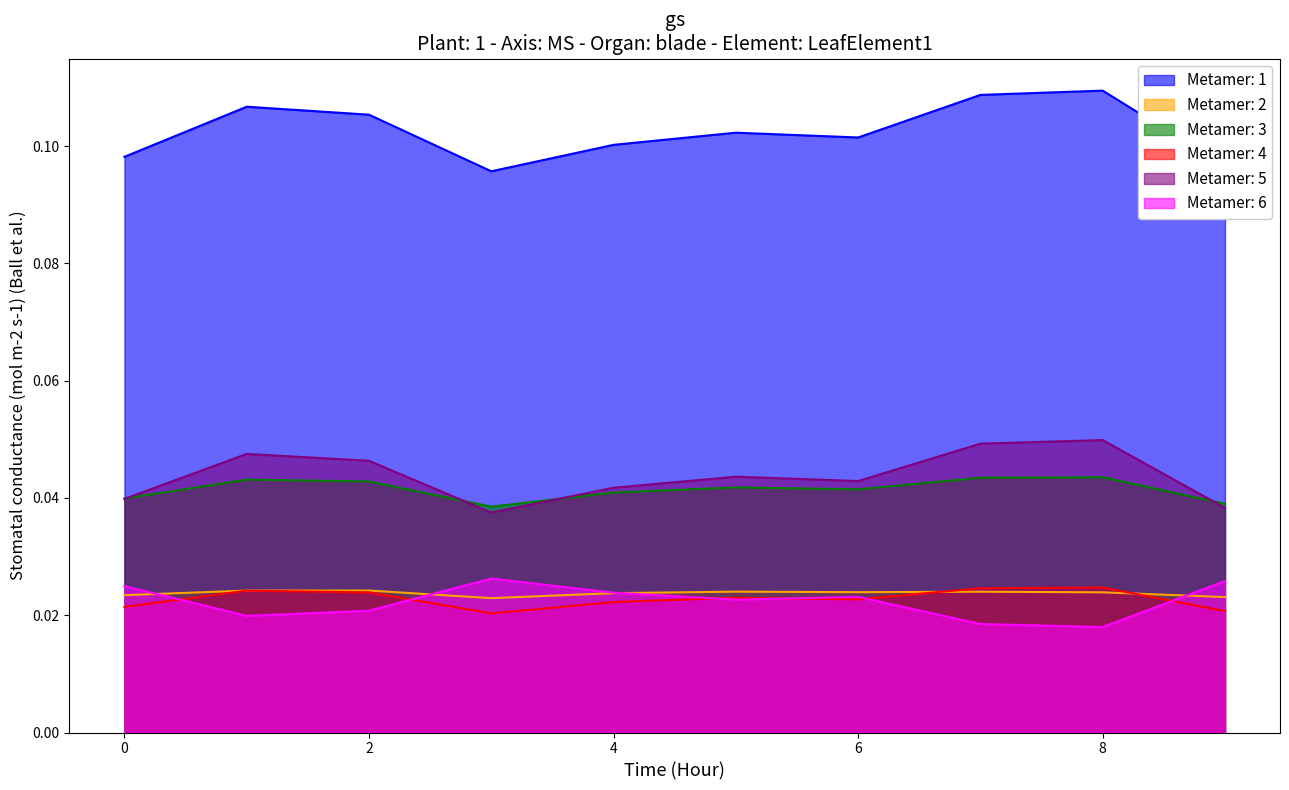

How many series are shown in this chart?

6